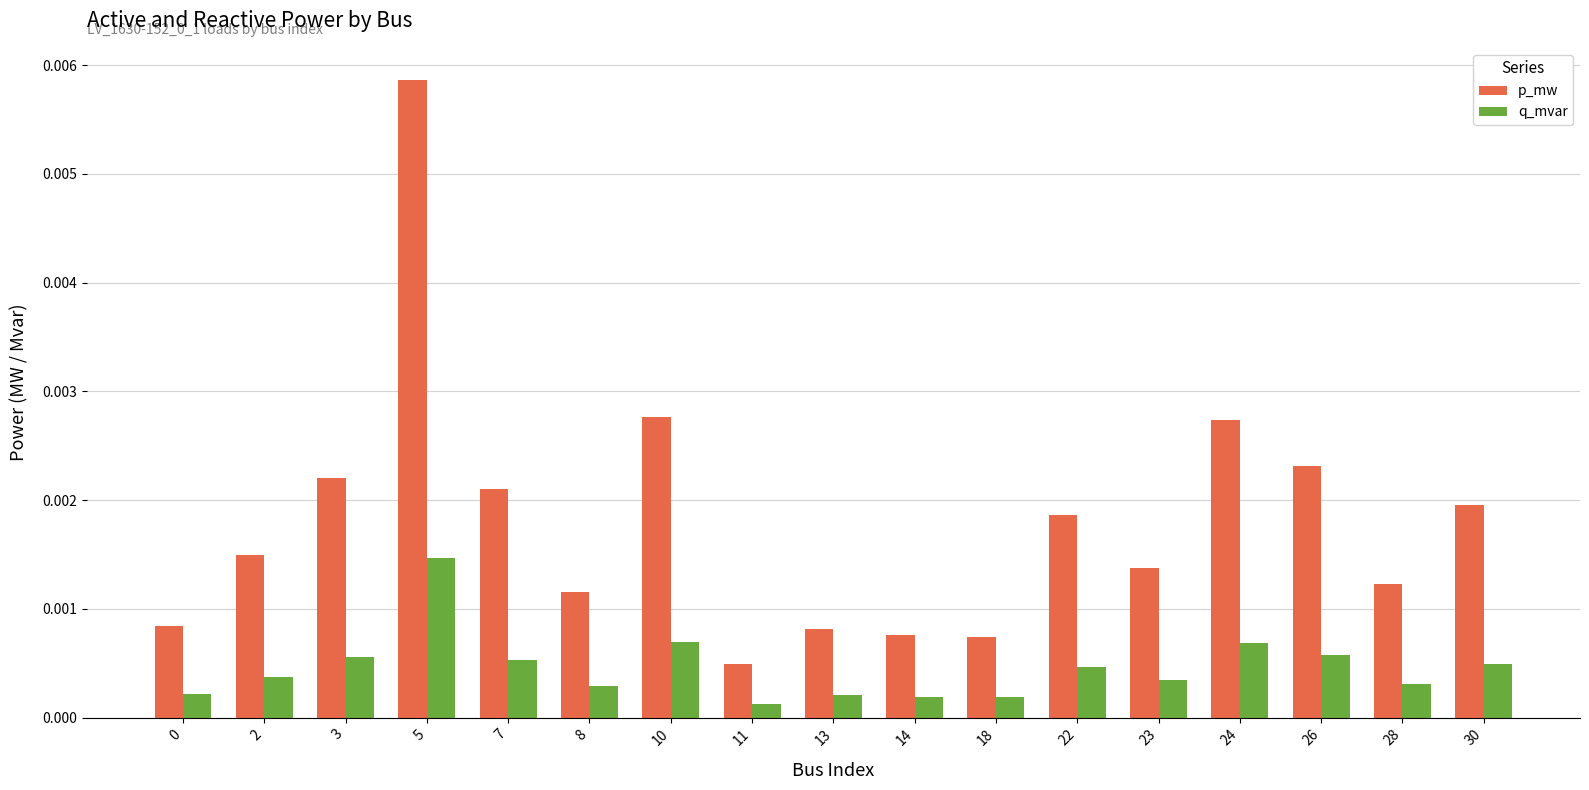

Which series has the widest spread of values?

p_mw